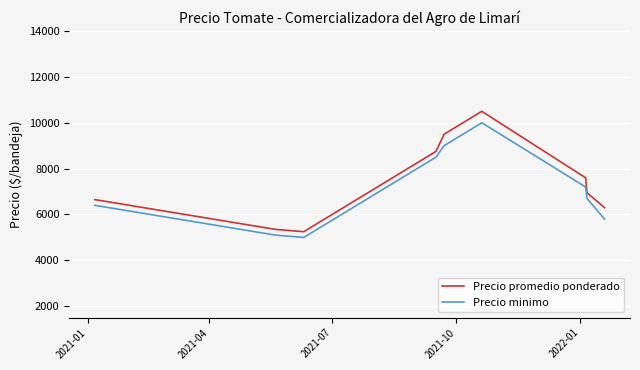

What is the maximum value shown in the chart?

10500